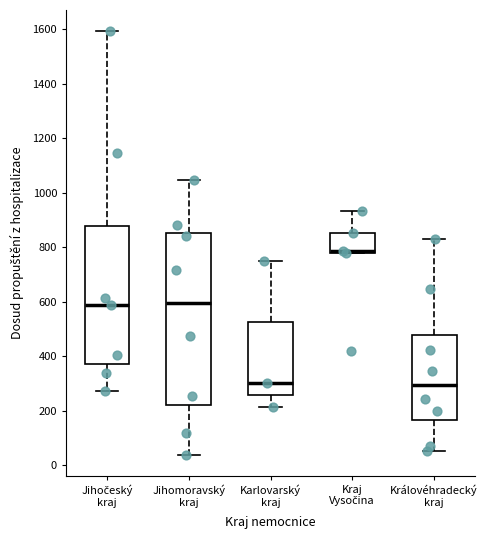

Comparing the boxes themselves (not the whiskers), which one is the tallest?

Jihomoravský kraj